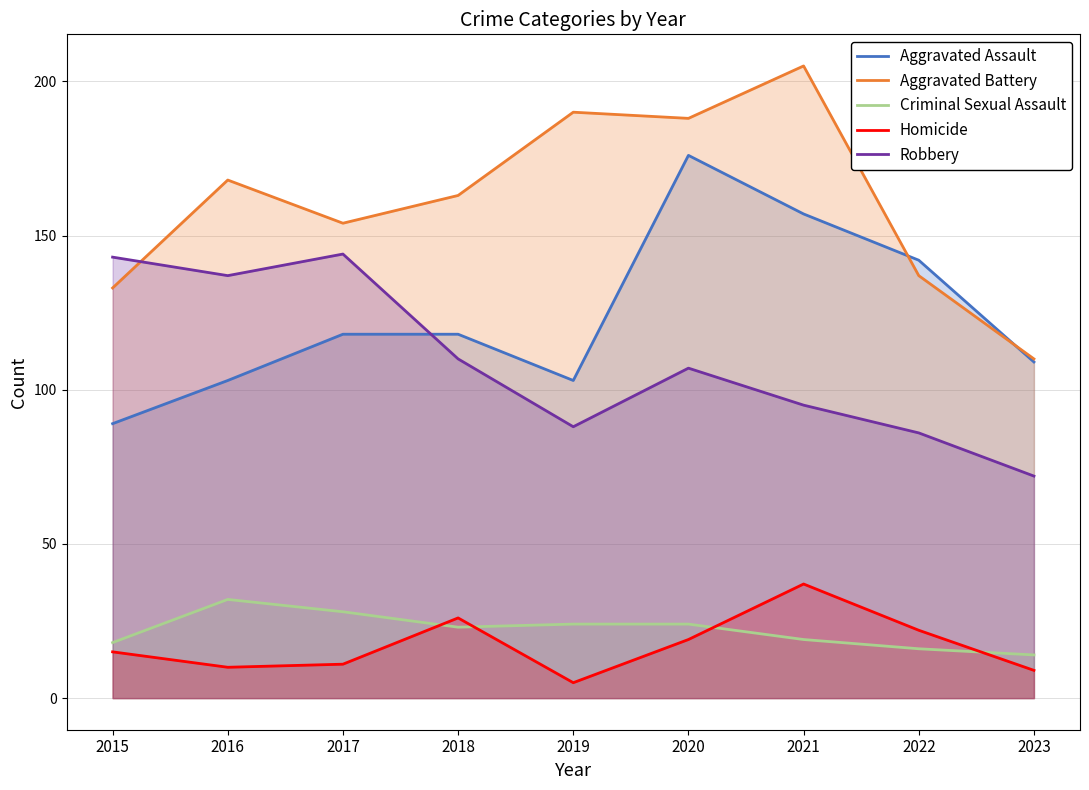

Does the chart display data point markers on the line(s)?

No